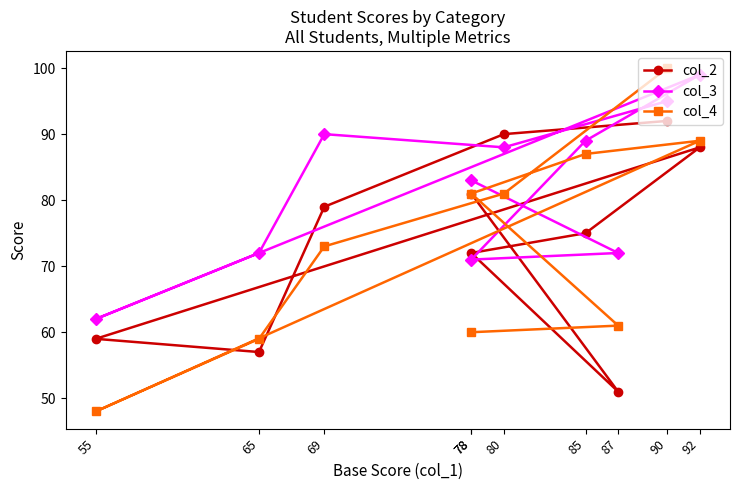

Is it true that col_4 equals 73 at 69?

True